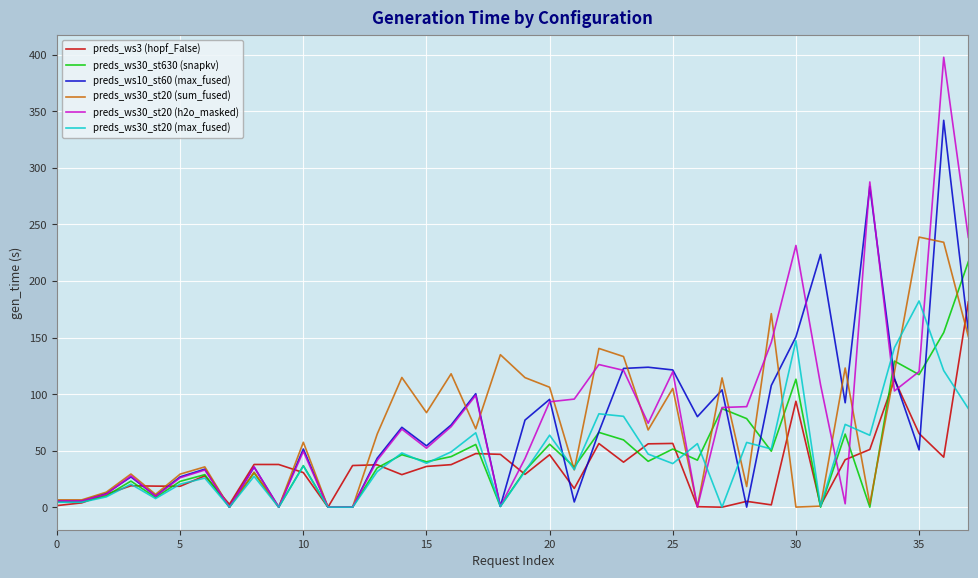

How many series are shown in this chart?

6